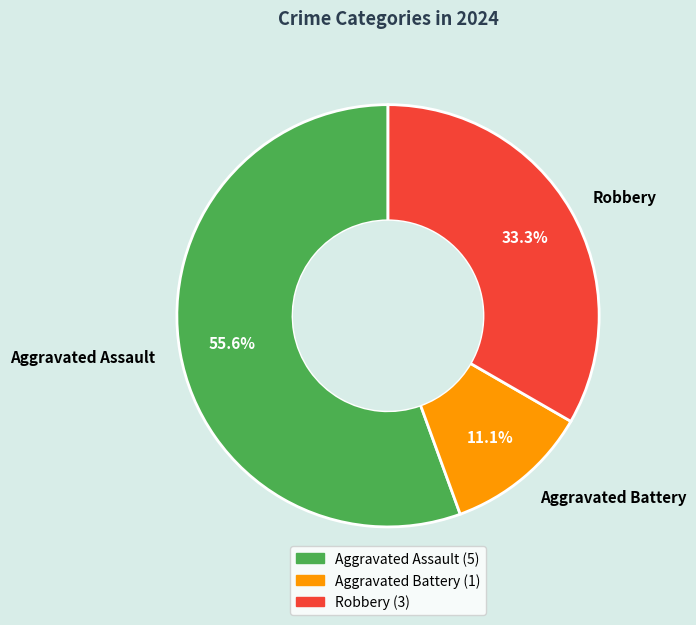

How much of the chart is everything except Robbery?

66.7%